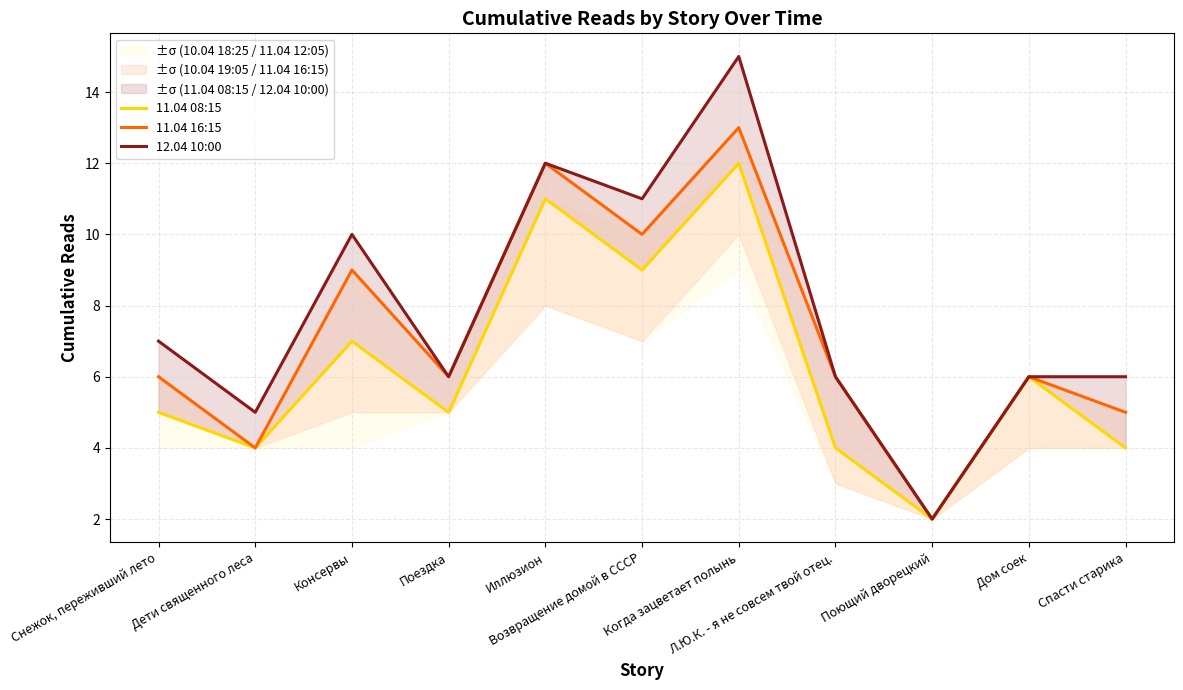

Where is the first local maximum for 11.04 16:15?

Консервы